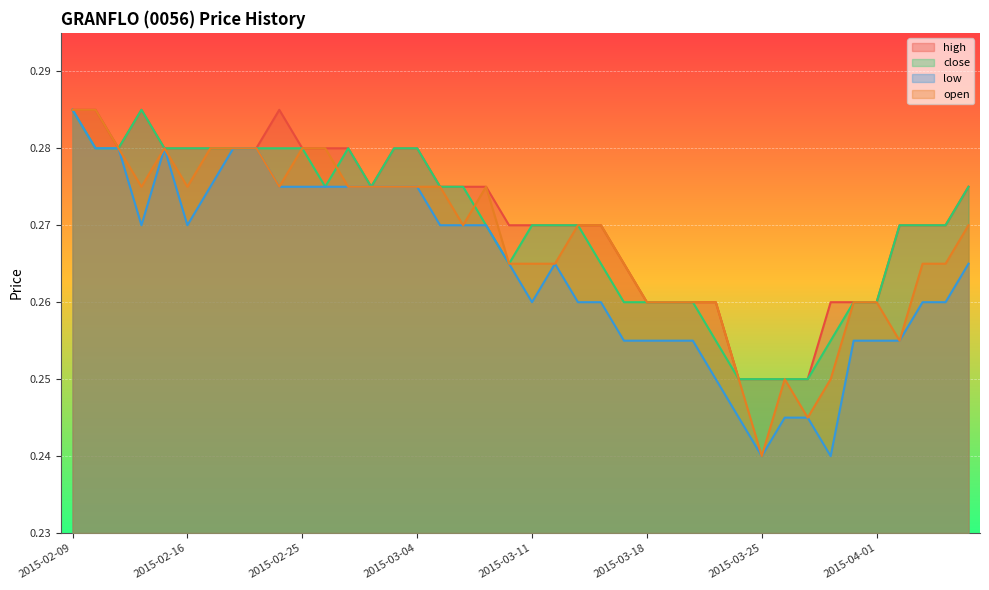

At which category is the sum across all series the highest?

2015-02-09